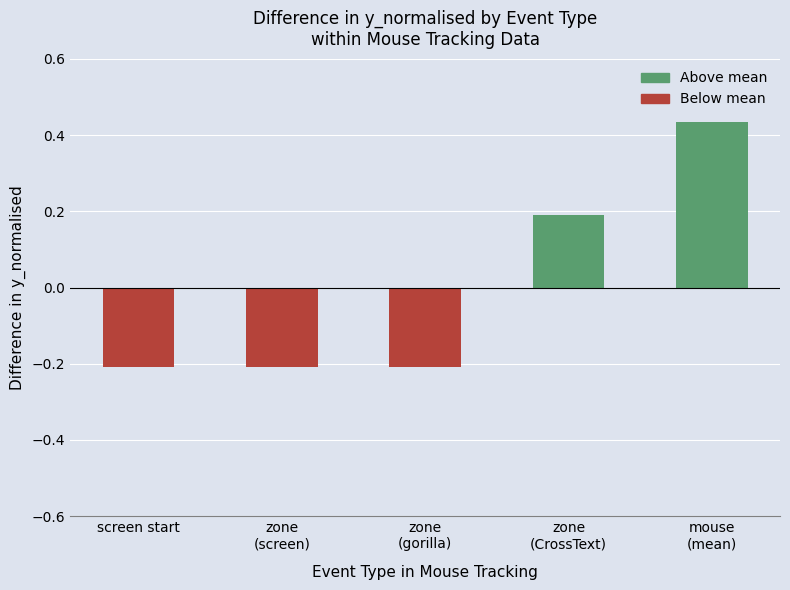

What is the value of the 1st bar from the left?

-0.2